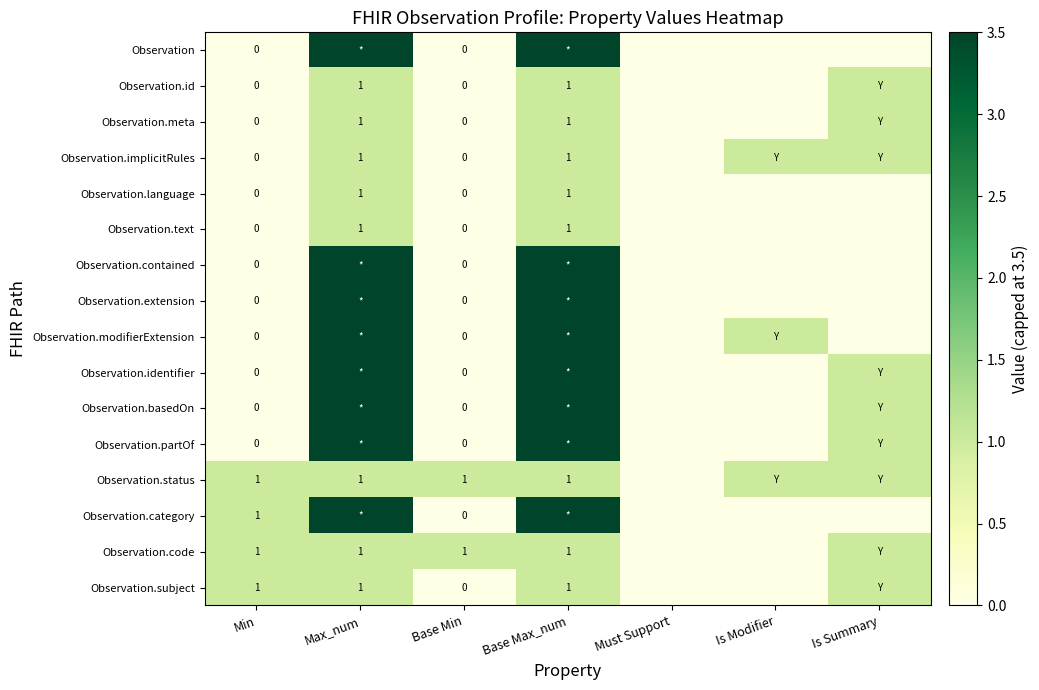

How many series are shown in this chart?

16